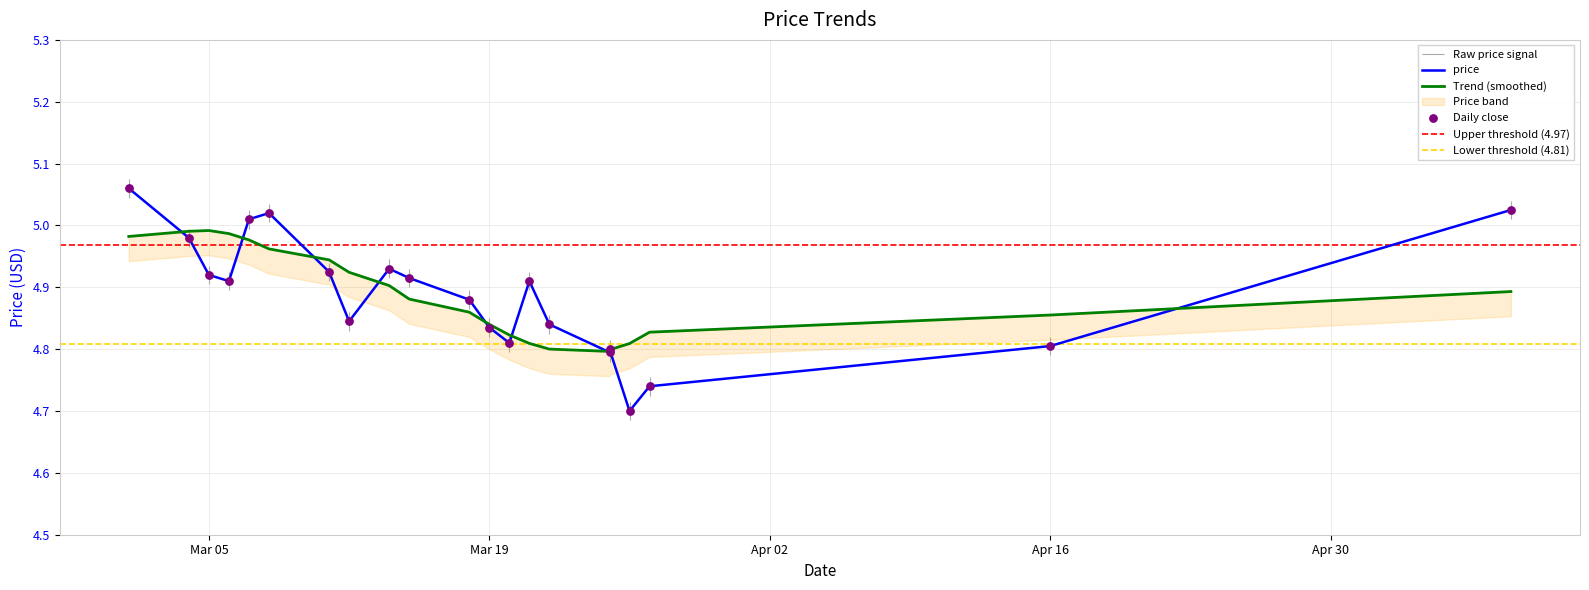

Approximately how many times larger is the value at 2024-05-09 compared to 2024-03-26?

1.1